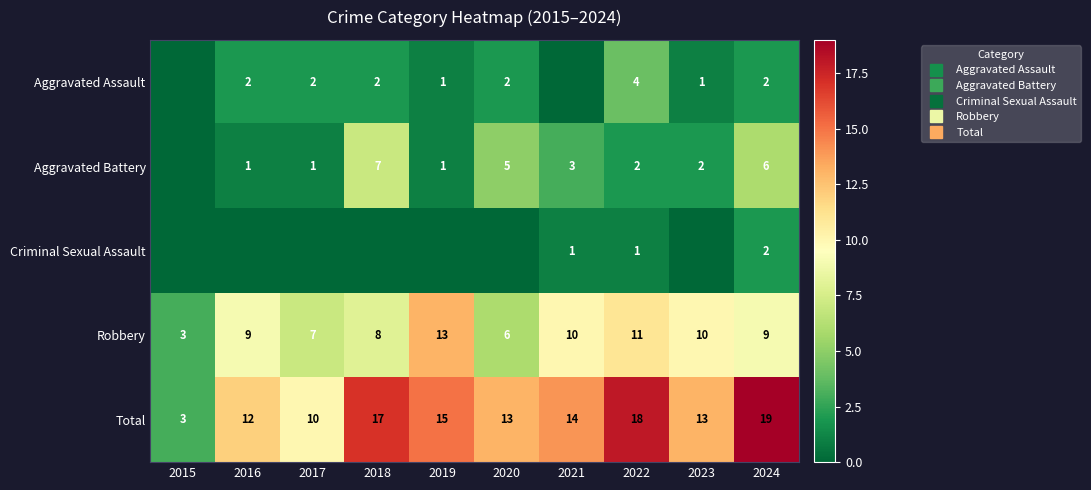

What is the difference between the second highest and minimum values in the Robbery series?

8